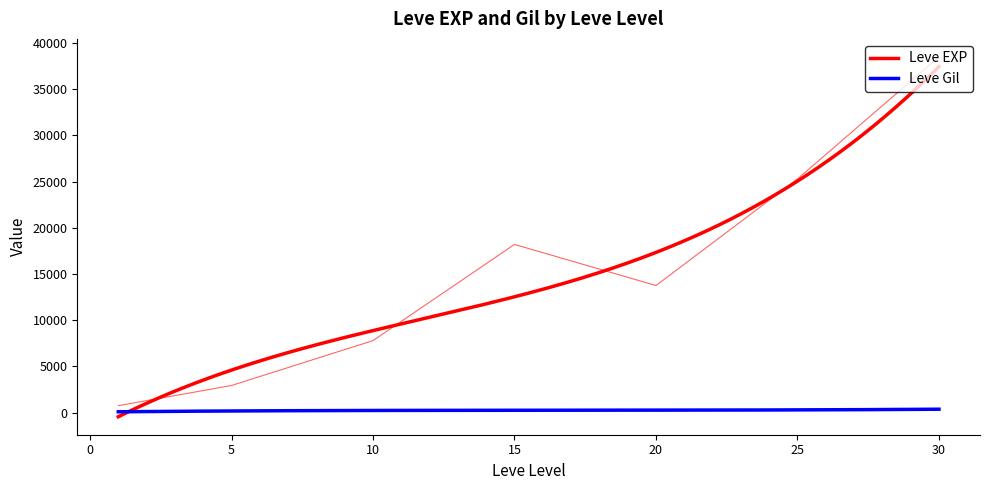

Read the Leve Gil value at 25.

268